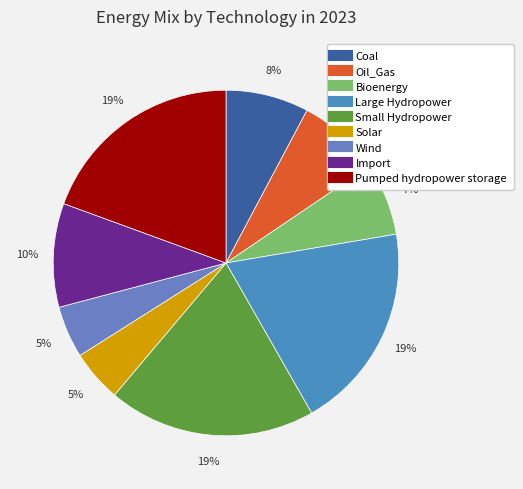

How many slices are in this pie chart?

9